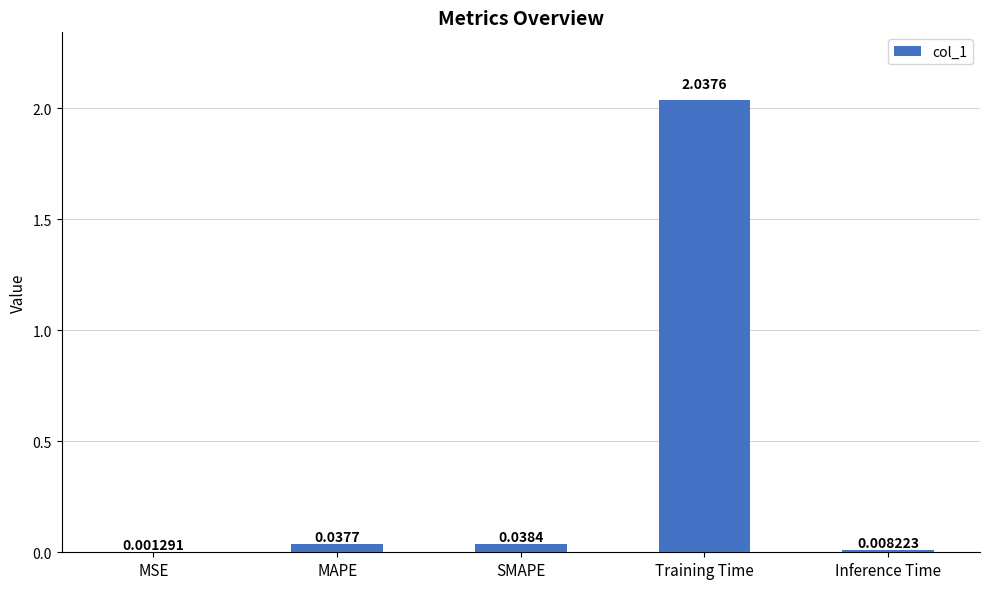

Which category has the highest value across all series?

Training Time